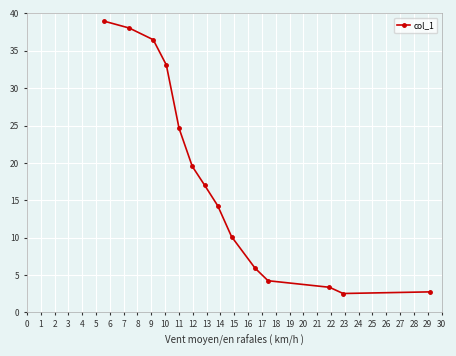

What is the sum of all values?

250.9